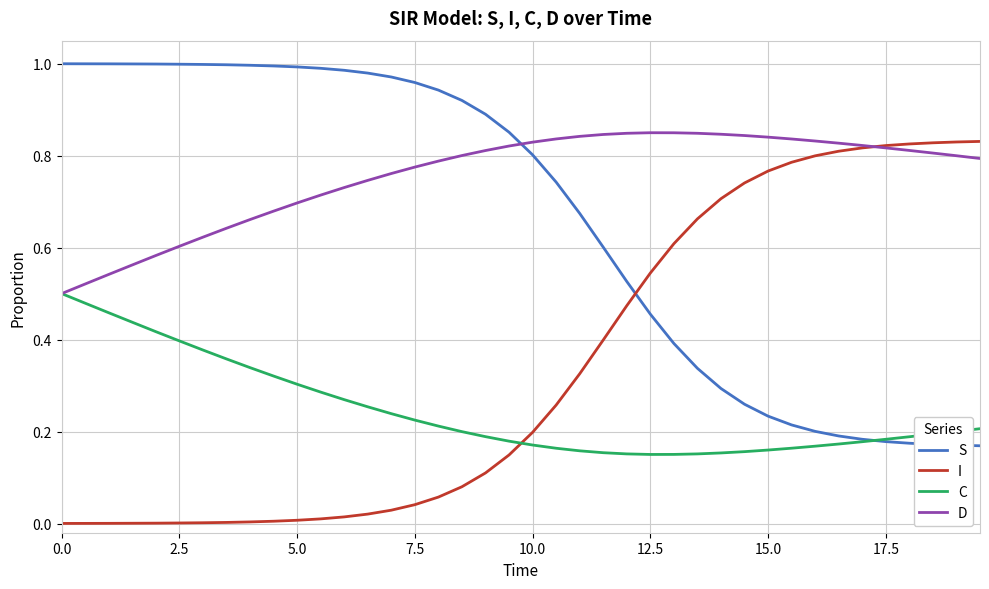

Count the number of data series in this chart.

4